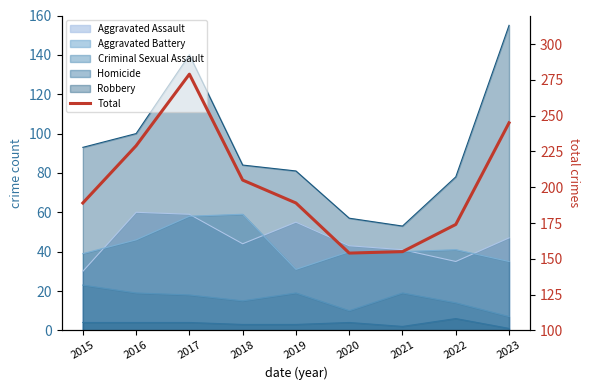

What is the sum of all values?

1819